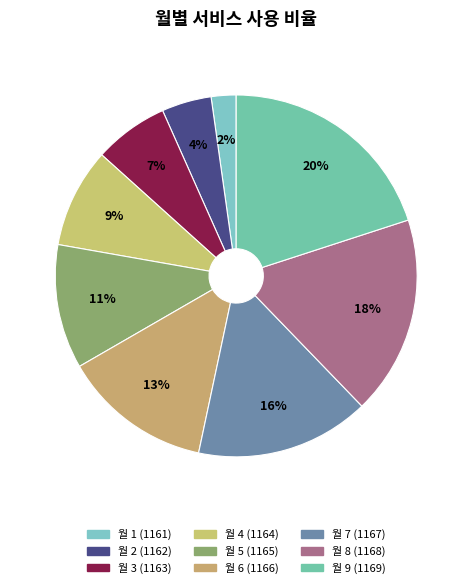

How many slices are in this pie chart?

9